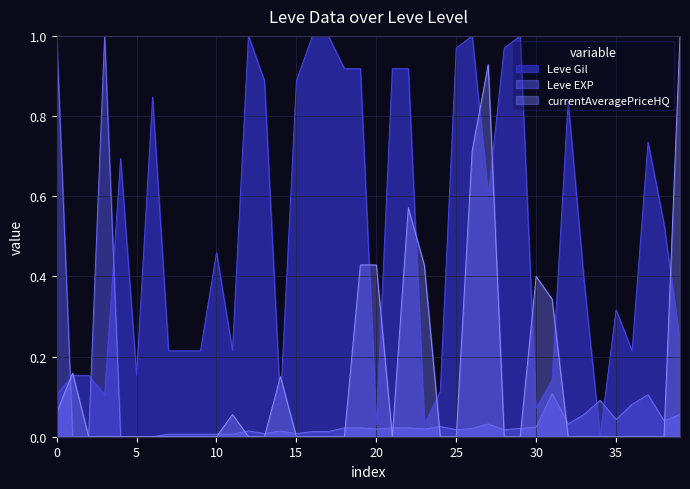

Is it true that currentAveragePriceHQ equals 0.4 at 10?

False